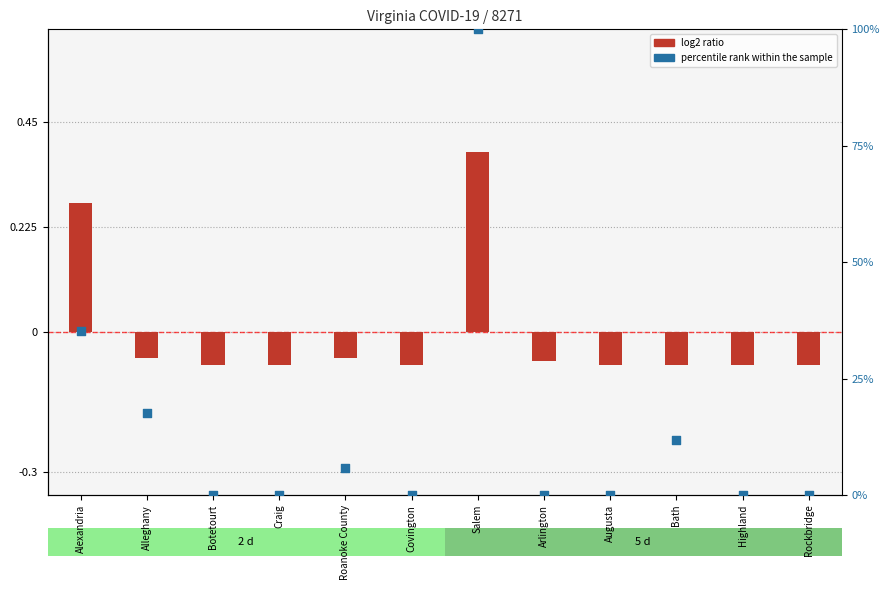

What are all the series names shown in the legend?

log2 ratio, percentile rank within the sample